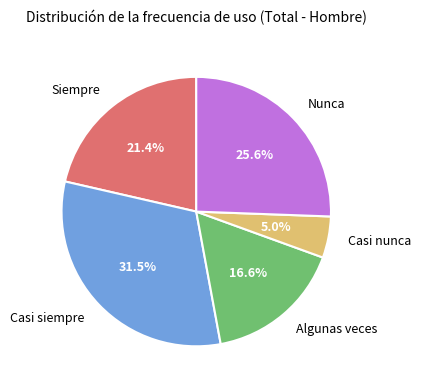

Is there a majority slice in this chart?

No